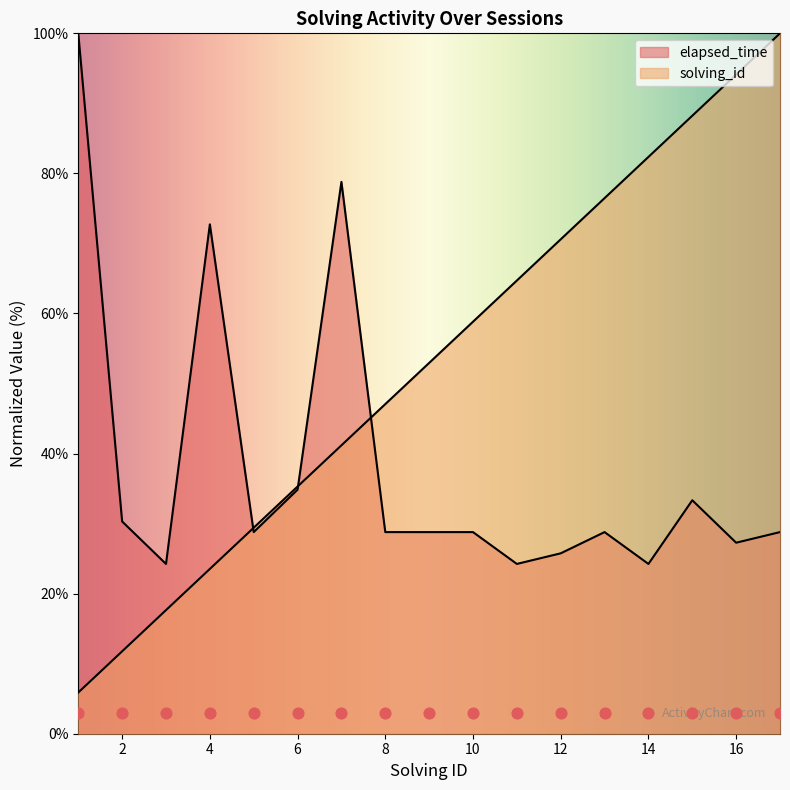

What are all the series names shown in the legend?

solving_id, elapsed_time